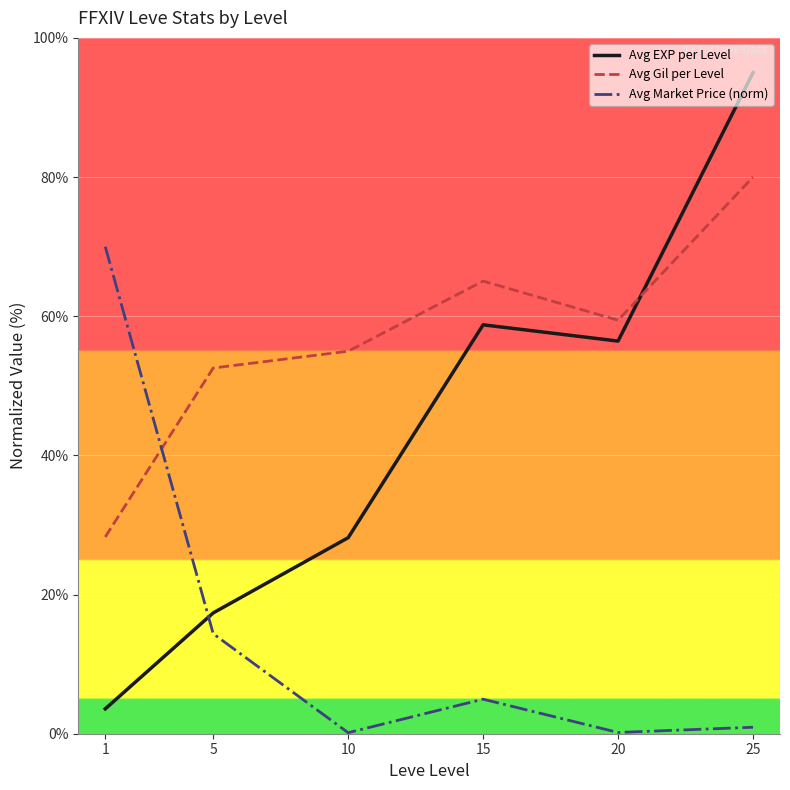

What is the sum of all Avg EXP per Level values?

259.3